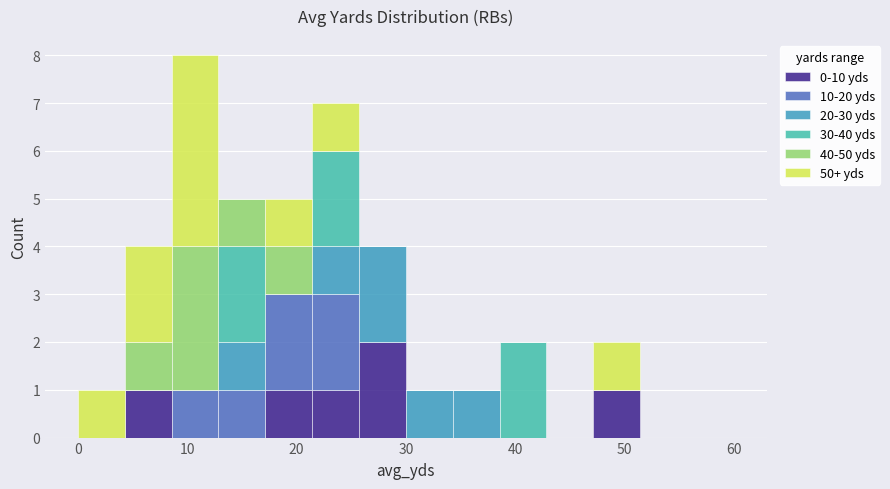

Reading left to right, transcribe this chart: for each stacked bar, give the range it covers on the x-axis and its total height. Neither the bar edges nor the heights are printed on the chart, so give them approximately, as read against the axes.

0 to 4: 1
4 to 9: 4
9 to 13: 8
13 to 17: 5
17 to 21: 5
21 to 26: 7
26 to 30: 4
30 to 34: 1
34 to 39: 1
39 to 43: 2
43 to 47: 0
47 to 51: 2
51 to 56: 0
56 to 60: 0